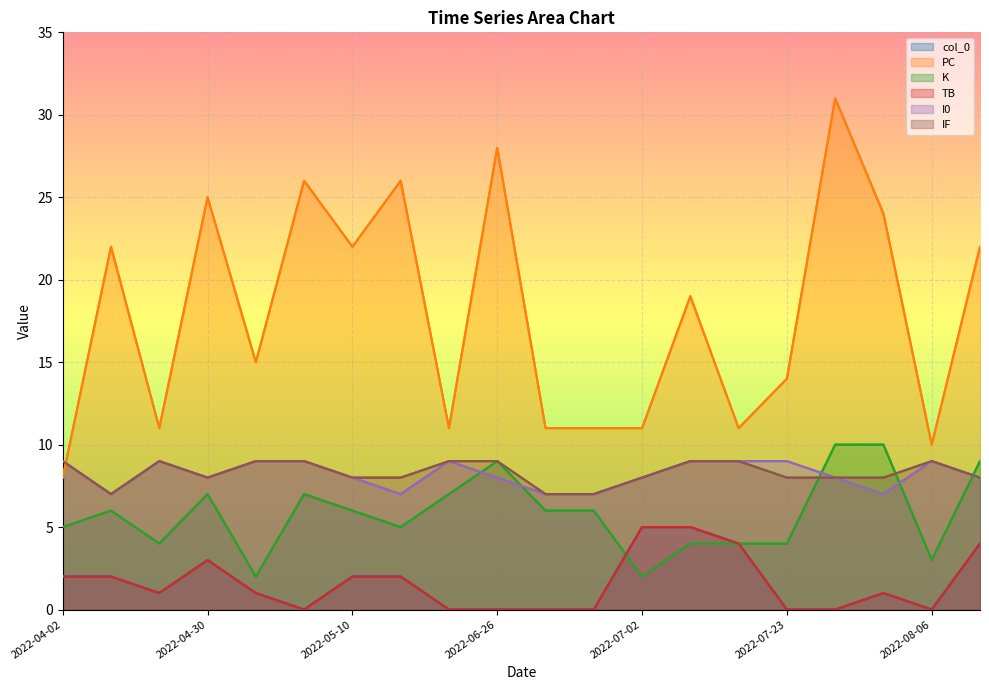

What is the difference between the second highest and second lowest values in the col_0 series?

5